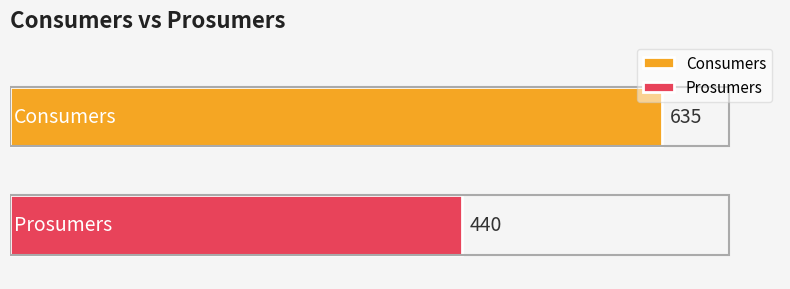

Which series has the largest range (max minus min)?

Consumers